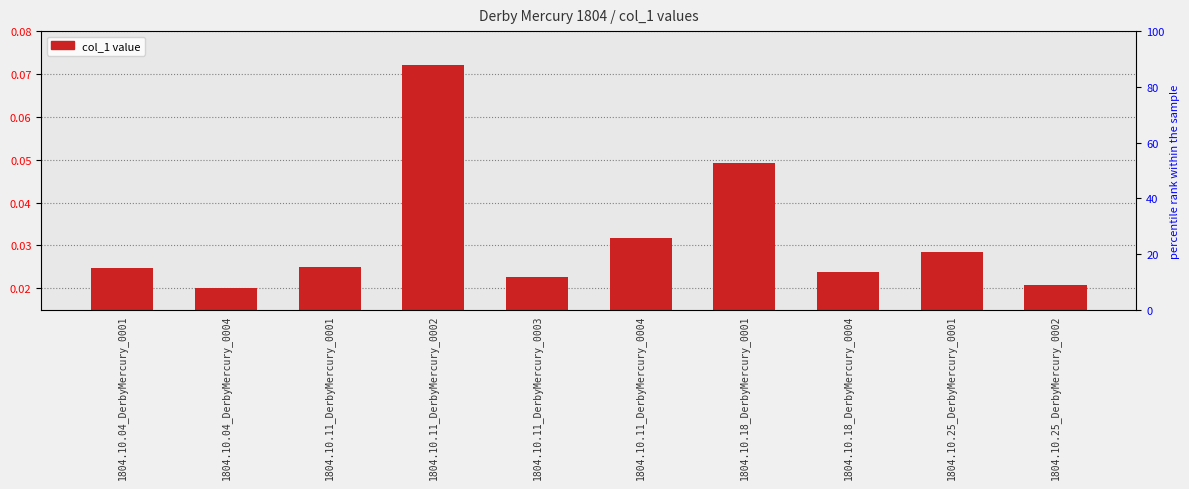

Which has a higher value, 1804.10.25_DerbyMercury_0002 or 1804.10.18_DerbyMercury_0004?

1804.10.18_DerbyMercury_0004